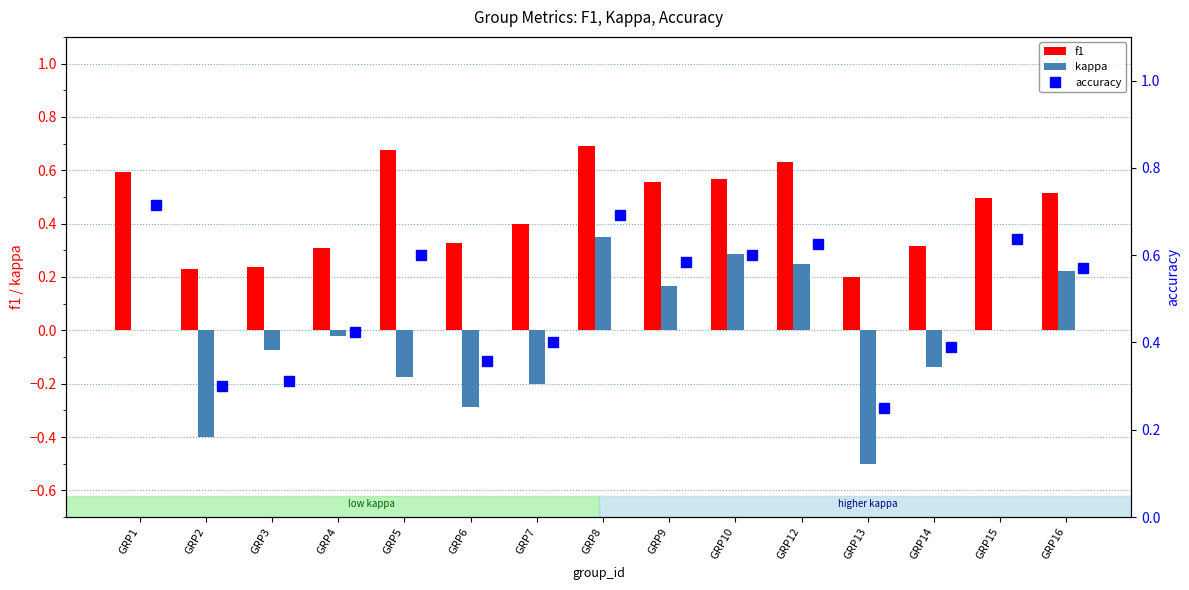

What is the difference between the f1 values at GRP12 and GRP14?

0.3